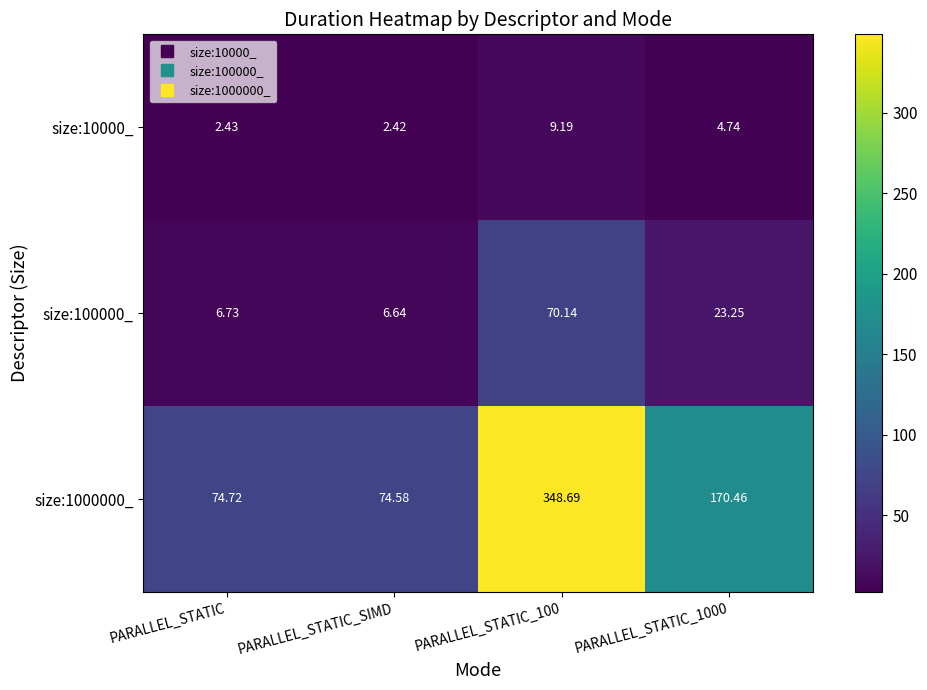

Is the value of size:1000000_ at PARALLEL_STATIC greater than the value of size:100000_ at PARALLEL_STATIC_100?

Yes